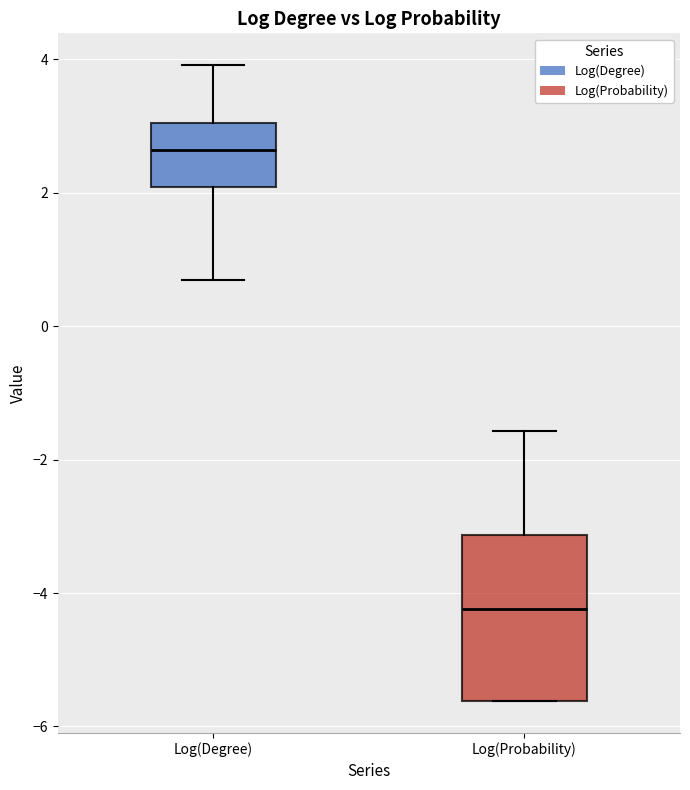

Which box is the tallest, from its lower edge to its upper edge?

Log(Probability)